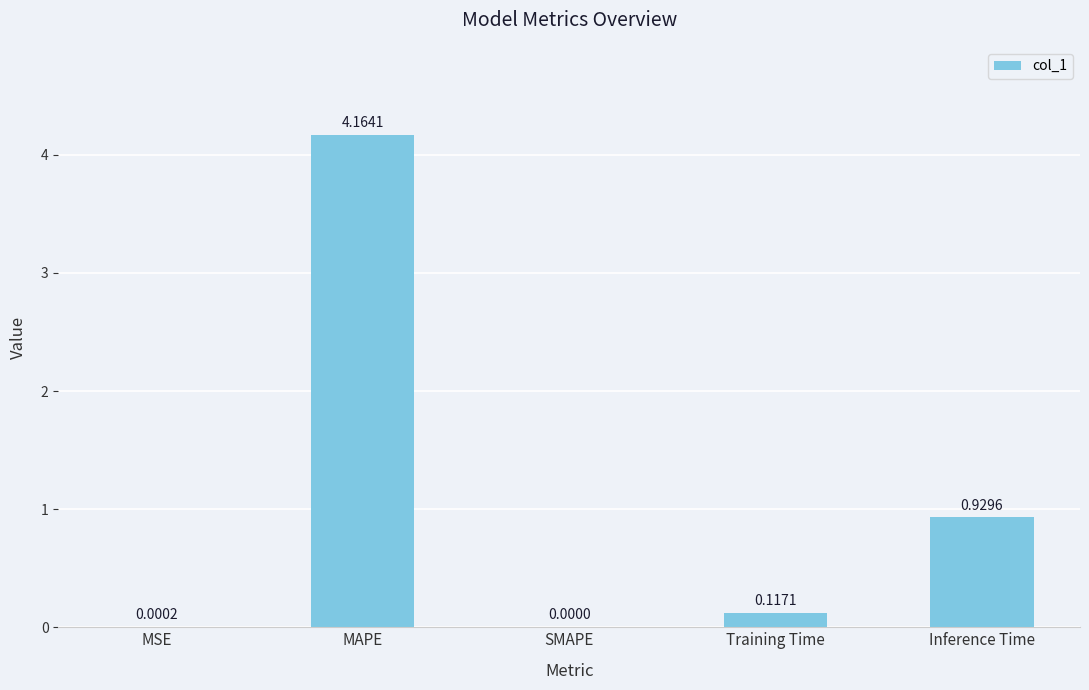

What is the change in value from MAPE to Training Time?

-4.0